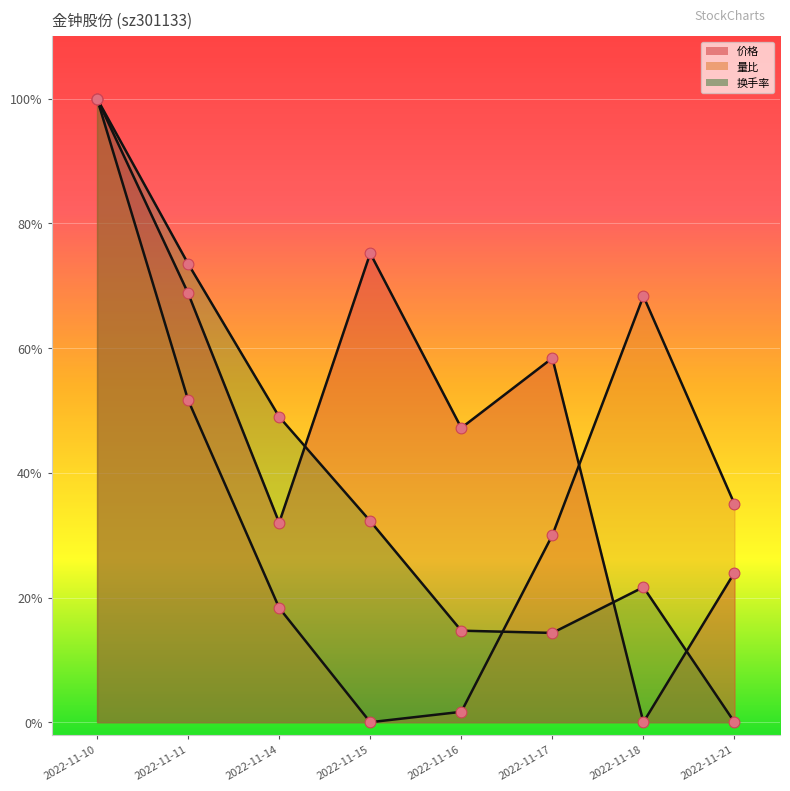

Which series contains the lowest Y value?

价格